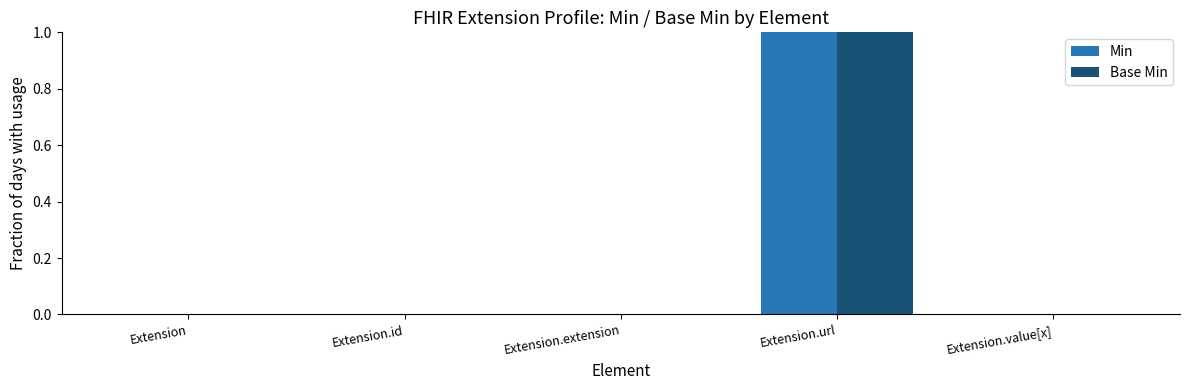

How many Min values are between 0 and 1?

5